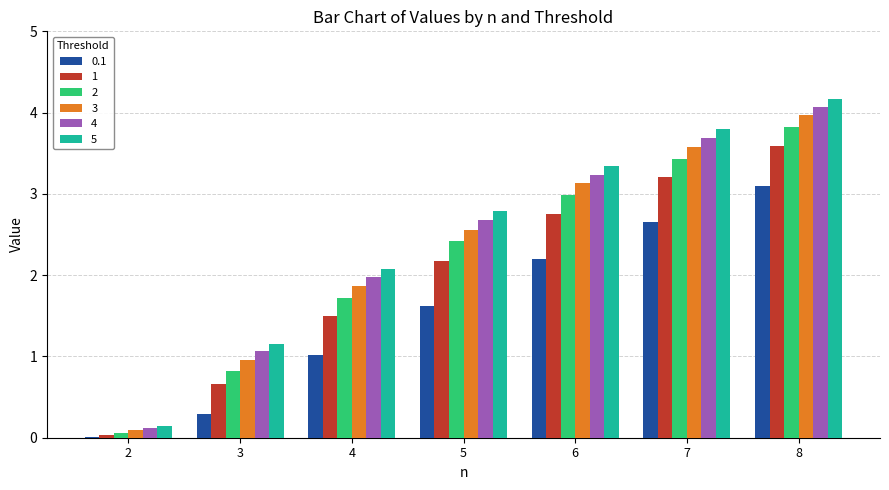

What is the total value across all series at 7?

20.4